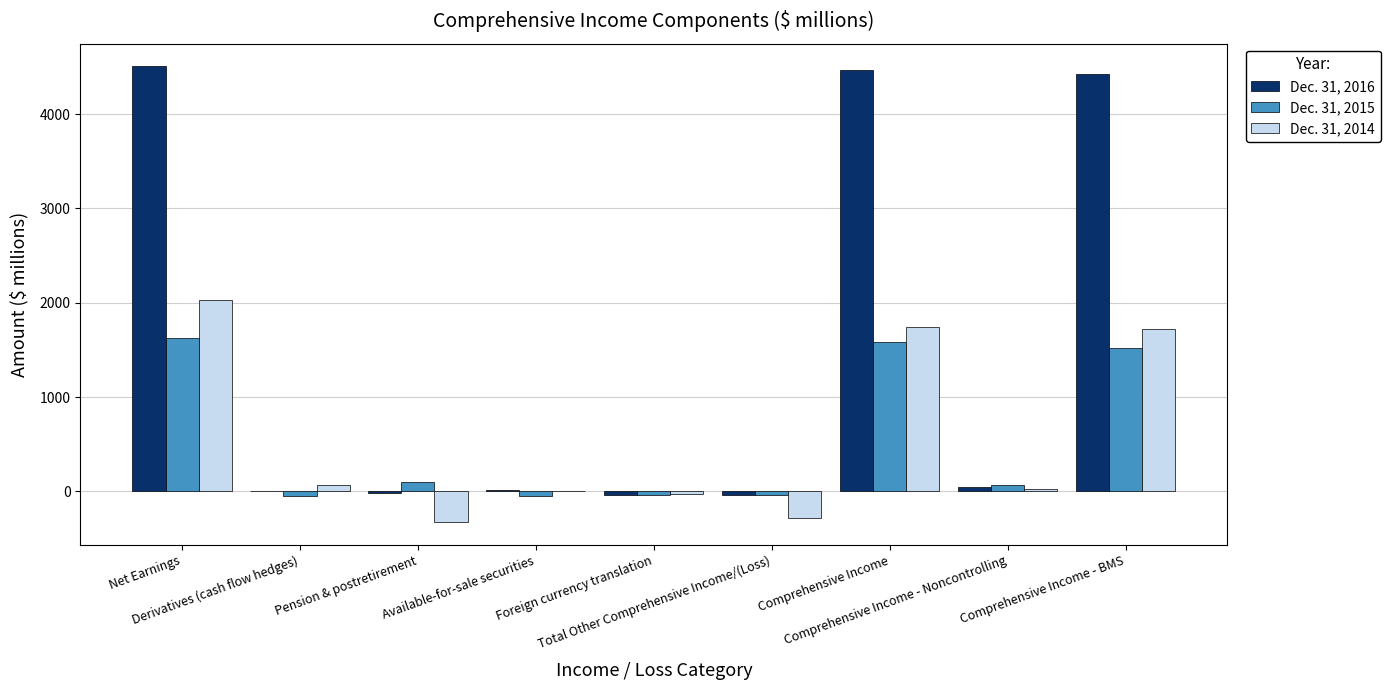

Which series has the largest total across all categories?

Dec. 31, 2016